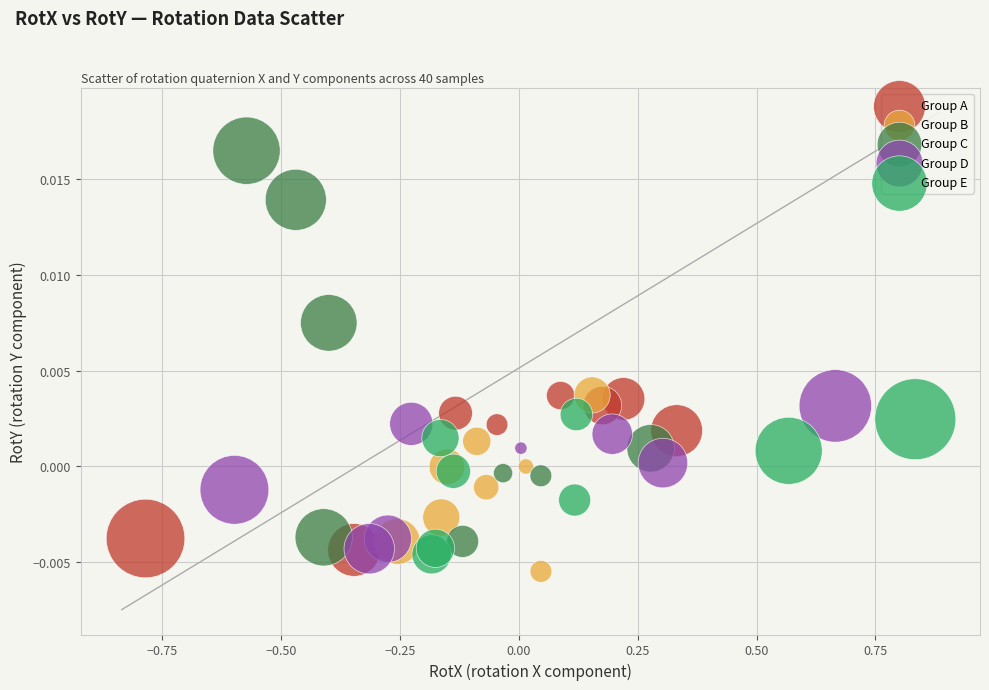

Which series has the widest spread of Y values?

Group C